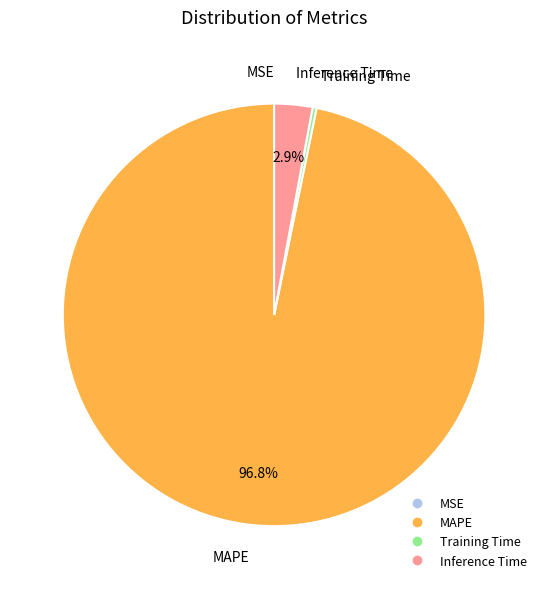

To the nearest percent, what is the average slice percentage?

25%